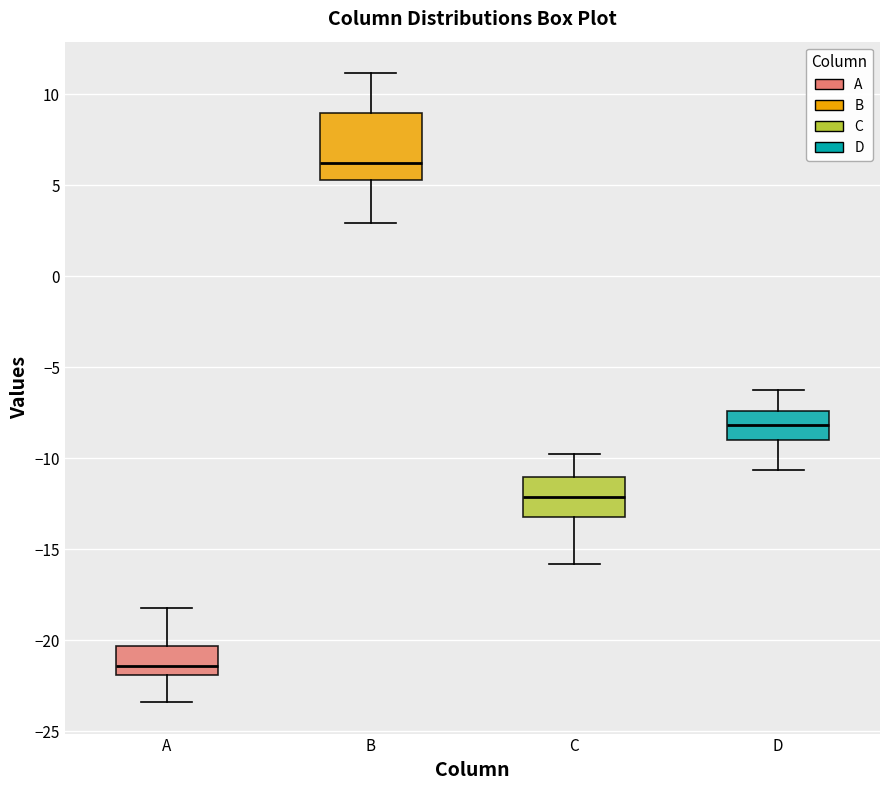

Where does the lower whisker of the box for D end on the y-axis? The values are not printed on the chart, so give them approximately, as read against the axis.

-10.5